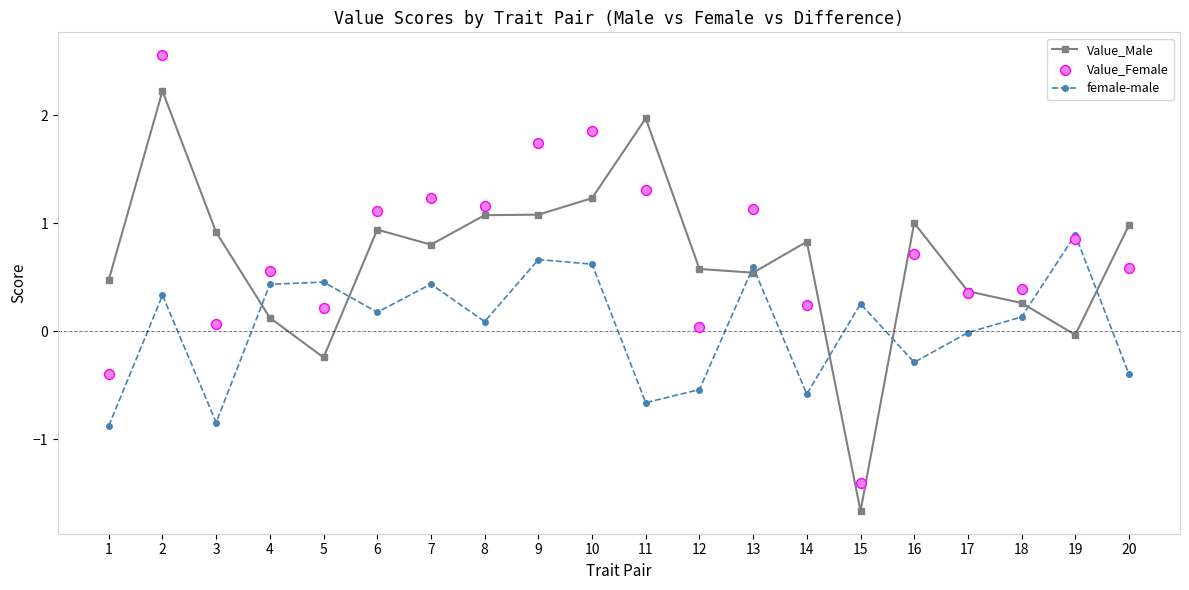

Which series contains the highest Y value?

Value_Female